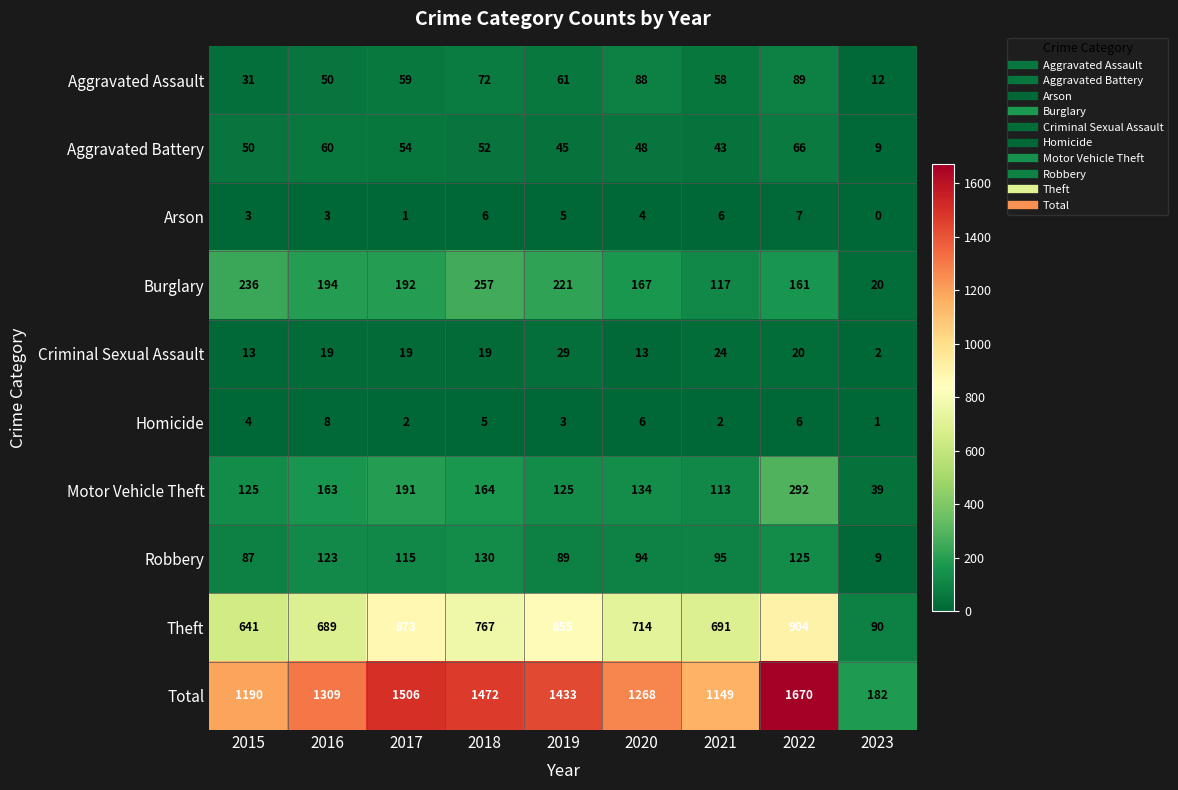

Where is Aggravated Assault nearest to the value 50?

2016